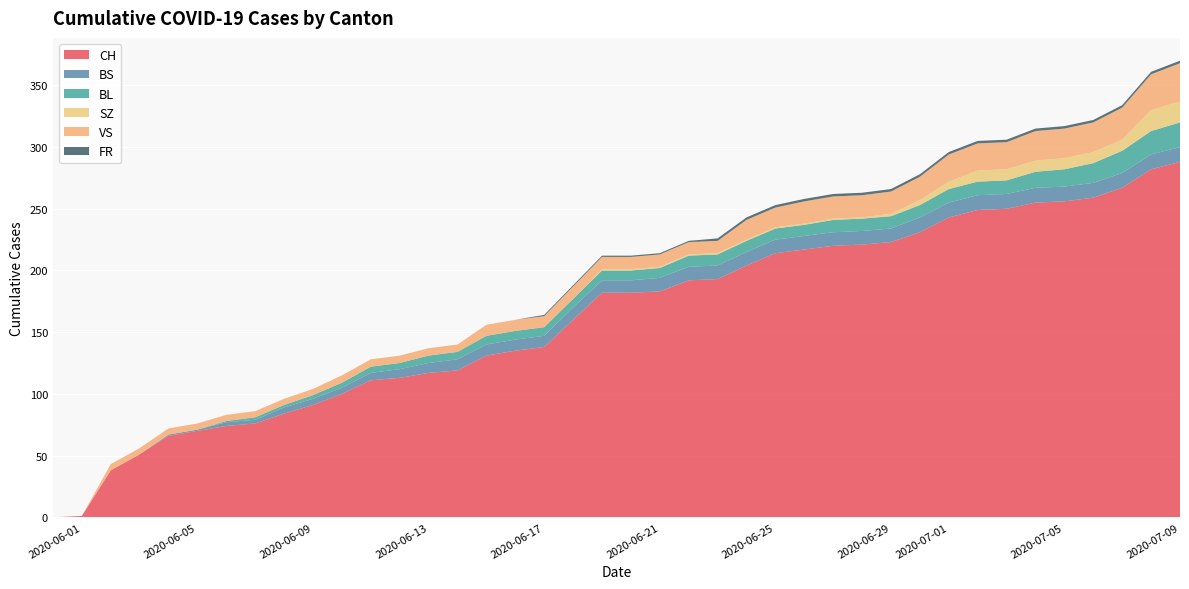

Reading left to right, extract all data points from this chart.

CH: 0	1	38	51	66	70	74	76	84	91	100	111	113	117	119	131	135	138	160	182	182	183	192	193	204	214	217	220	221	223	231	243	249	250	255	256	259	267	282	288
BS: 0	0	0	0	1	1	3	3	5	5	5	6	7	8	9	9	9	9	10	10	10	11	11	11	11	11	11	11	11	11	12	12	12	12	12	12	12	12	12	12
BL: 0	0	0	0	0	0	1	2	2	3	4	5	5	6	6	7	7	7	7	8	8	8	9	9	9	9	9	10	10	10	10	11	11	11	13	14	16	18	19	20
SZ: 0	0	0	0	0	0	0	0	0	0	0	0	0	0	0	0	0	0	0	1	1	1	1	1	1	1	1	1	1	2	4	6	9	9	9	9	9	9	17	17
VS: 0	0	5	5	5	5	5	5	5	5	6	6	6	6	6	9	9	9	10	10	10	10	10	10	16	16	18	18	18	18	19	22	22	22	24	24	24	26	29	31
FR: 0	0	0	0	0	0	0	0	0	0	0	0	0	0	0	0	0	1	1	1	1	1	1	2	2	2	2	2	2	2	2	2	2	2	2	2	2	2	2	2